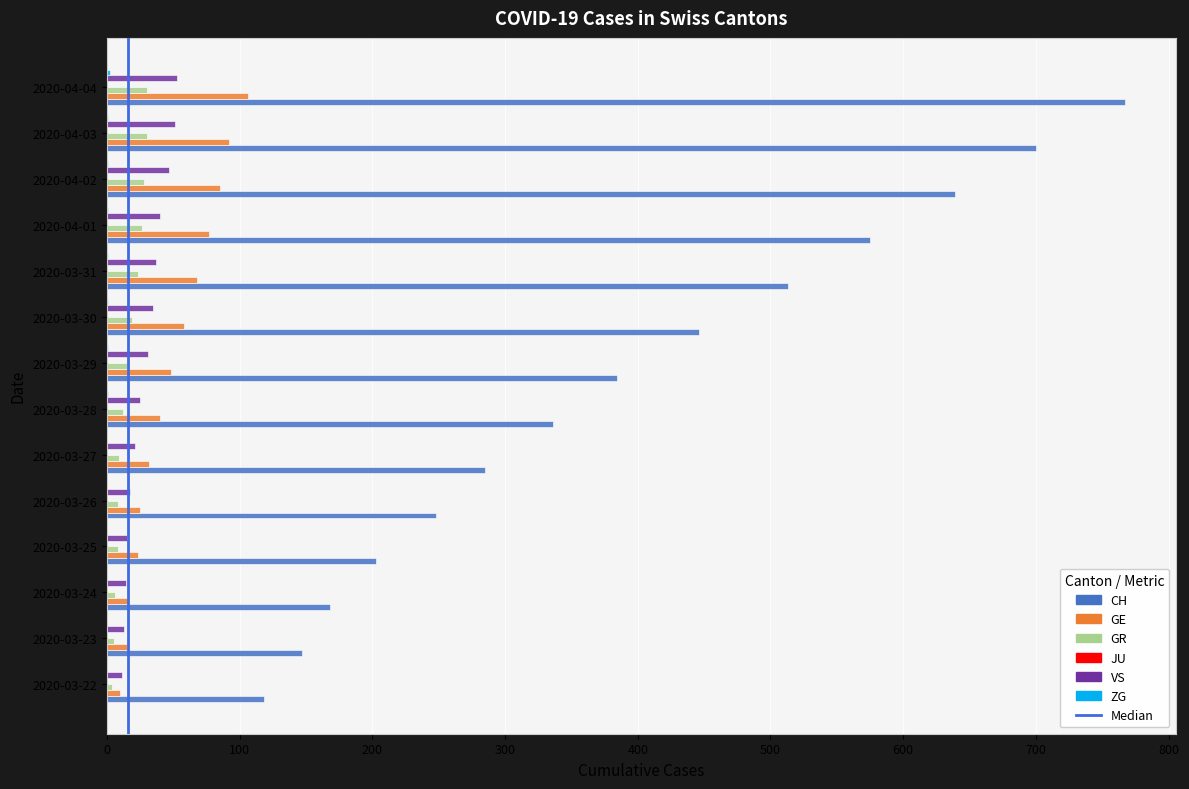

True or false: VS has a value of 37 at 2020-03-31.

True